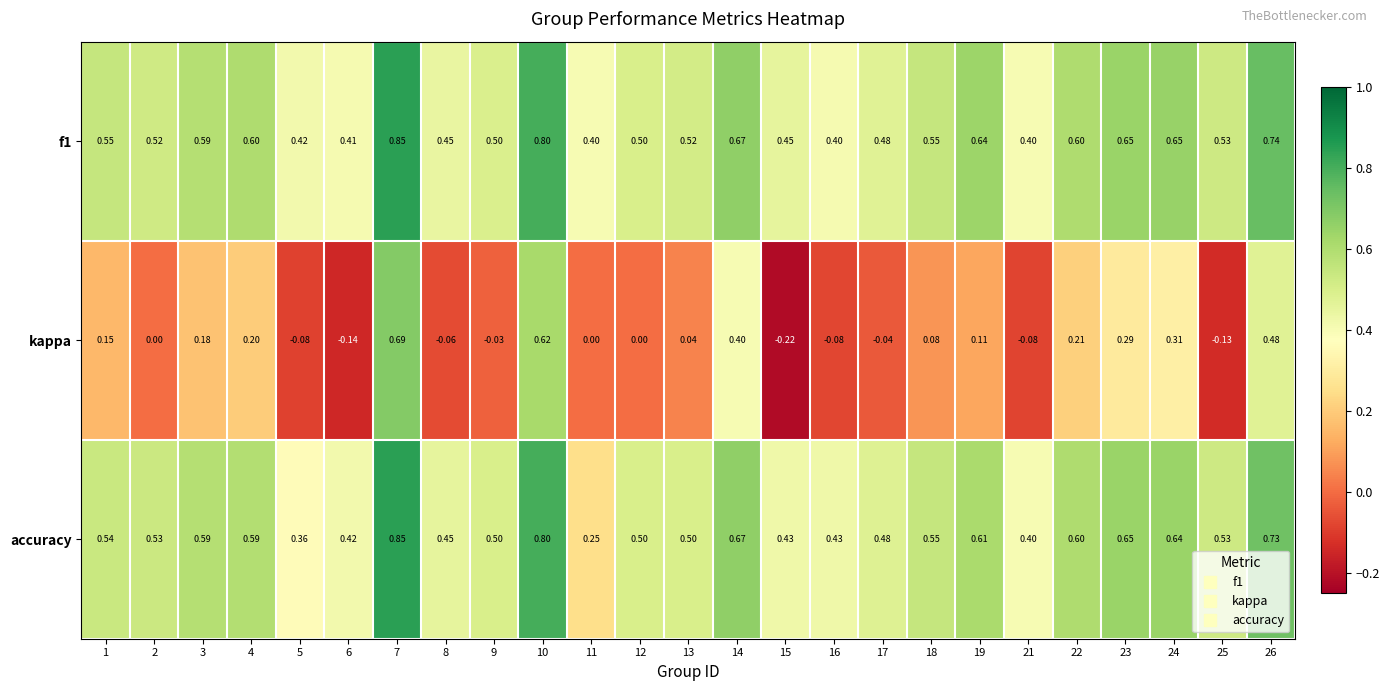

Between 6 and 19, which series saw the biggest shift?

kappa